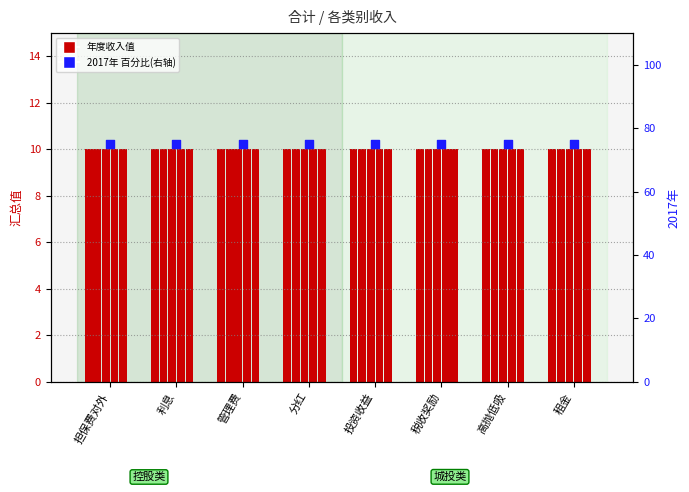

Which series has the largest total across all categories?

2017年 (右轴)